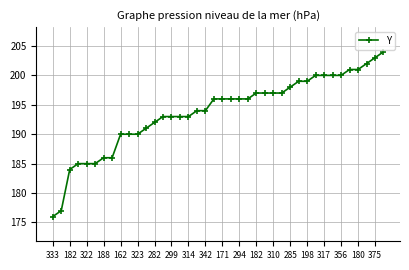

What is the value of the 25th point from the left?

197